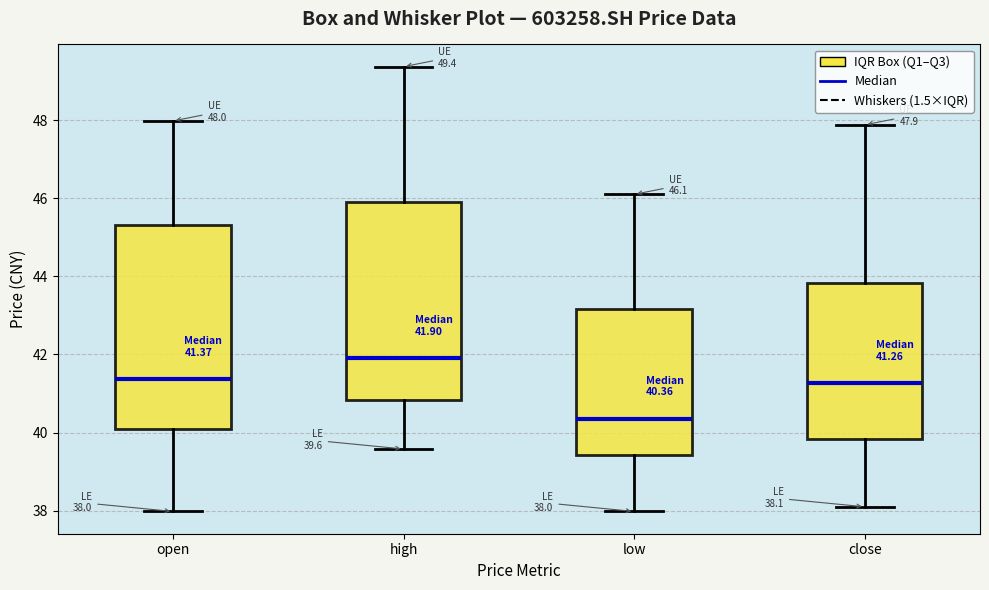

Which box has the highest median line?

high